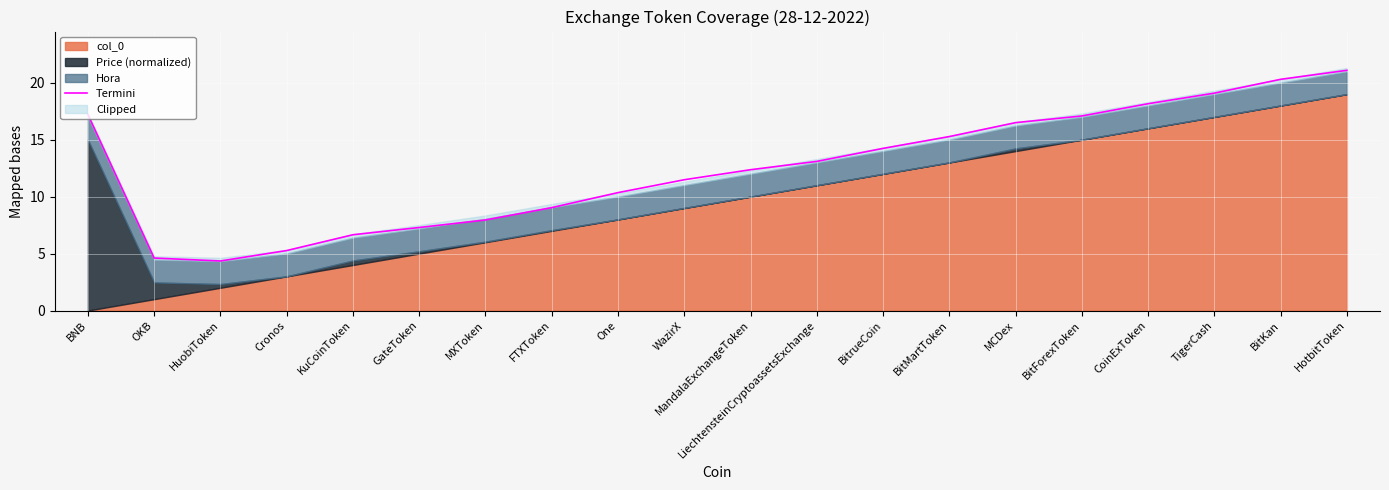

Rank the categories by value from lowest to highest.

HuobiToken, OKB, Cronos, KuCoinToken, GateToken, MXToken, FTXToken, One, WazirX, MandalaExchangeToken, LiechtensteinCryptoassetsExchange, BitrueCoin, BitMartToken, MCDex, BitForexToken, BNB, CoinExToken, TigerCash, BitKan, HotbitToken